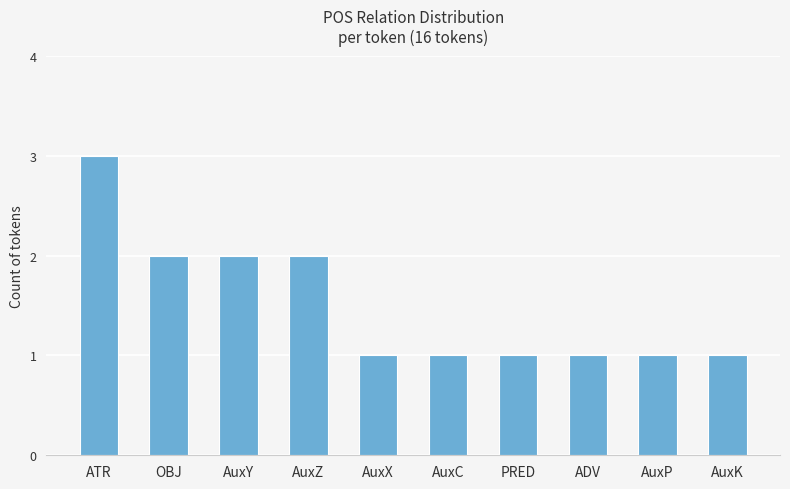

What is the difference between the maximum and minimum values?

2